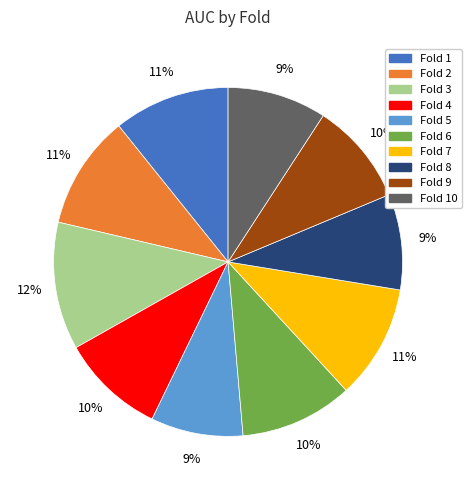

Is there a majority slice in this chart?

No